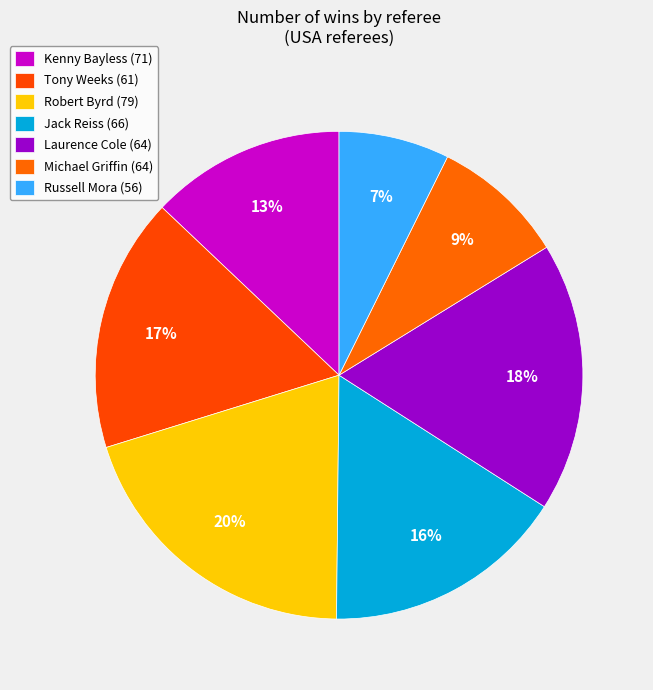

Does Laurence Cole (64) represent more than half of the total?

No